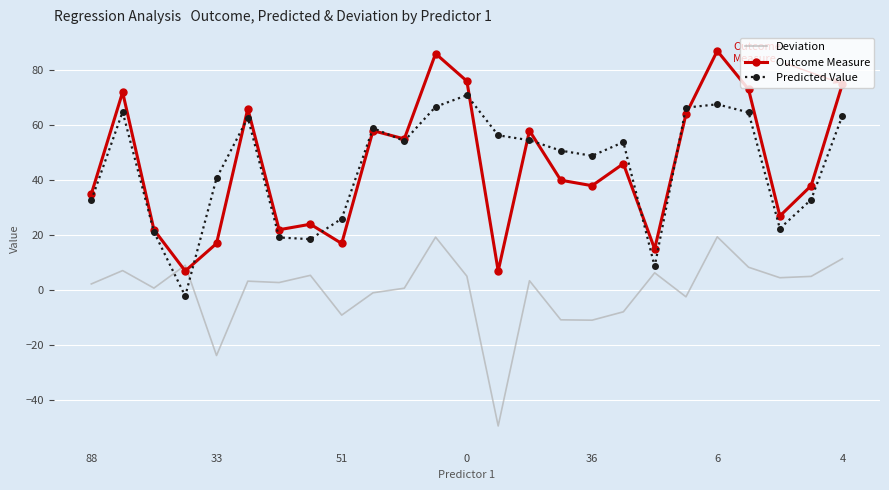

What is the smallest value displayed?

-49.3